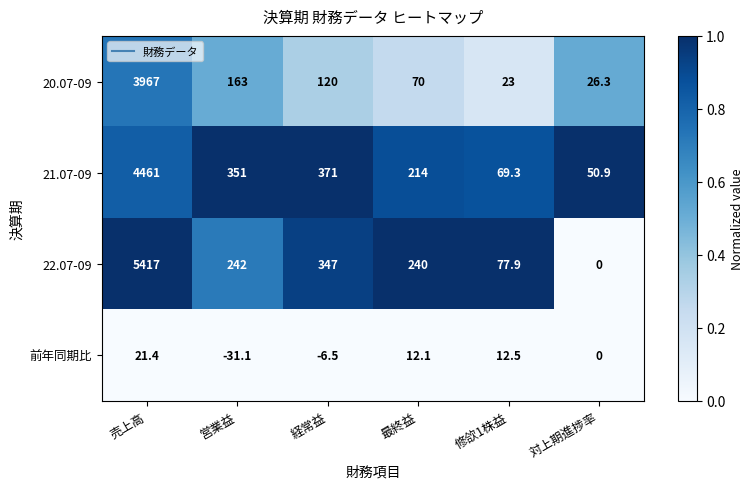

Reading left to right, transcribe all the data shown in this chart.

20.07-09: 売上高=3967.0	営業益=163.0	経常益=120.0	最終益=70.0	修欱1株益=23.0	対上期進捗率=26.3
21.07-09: 売上高=4461.0	営業益=351.0	経常益=371.0	最終益=214.0	修欱1株益=69.3	対上期進捗率=50.9
22.07-09: 売上高=5417.0	営業益=242.0	経常益=347.0	最終益=240.0	修欱1株益=77.9	対上期進捗率=0.0
前年同期比: 売上高=21.4	営業益=-31.1	経常益=-6.5	最終益=12.1	修欱1株益=12.5	対上期進捗率=0.0